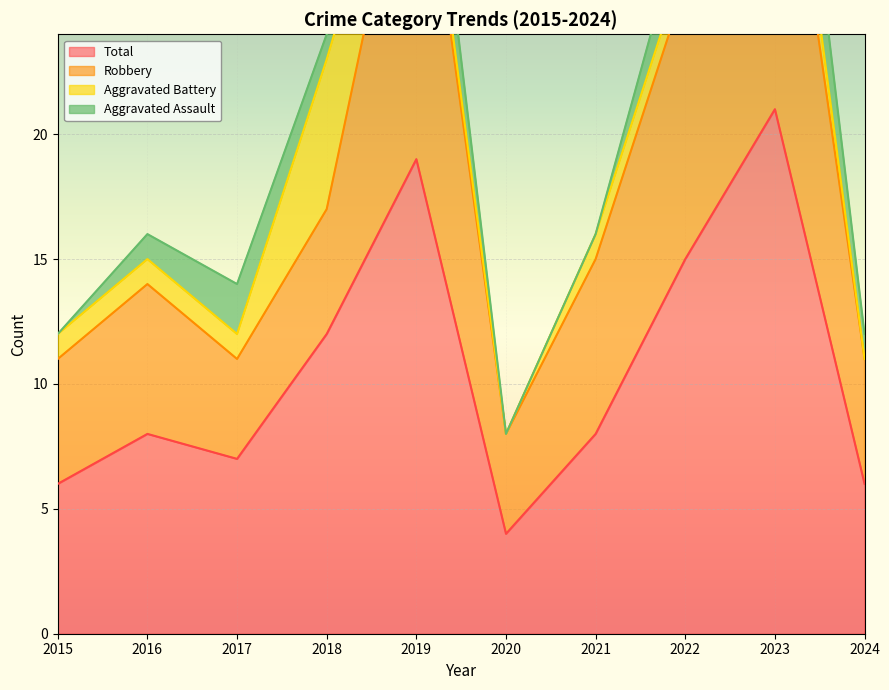

Which category has the highest value across all series?

2023